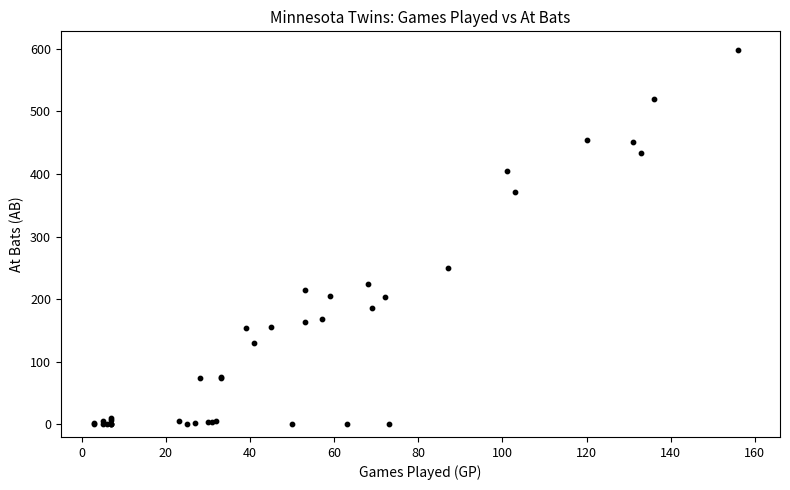

What Y value in the scatter plot is closest to 299?

250